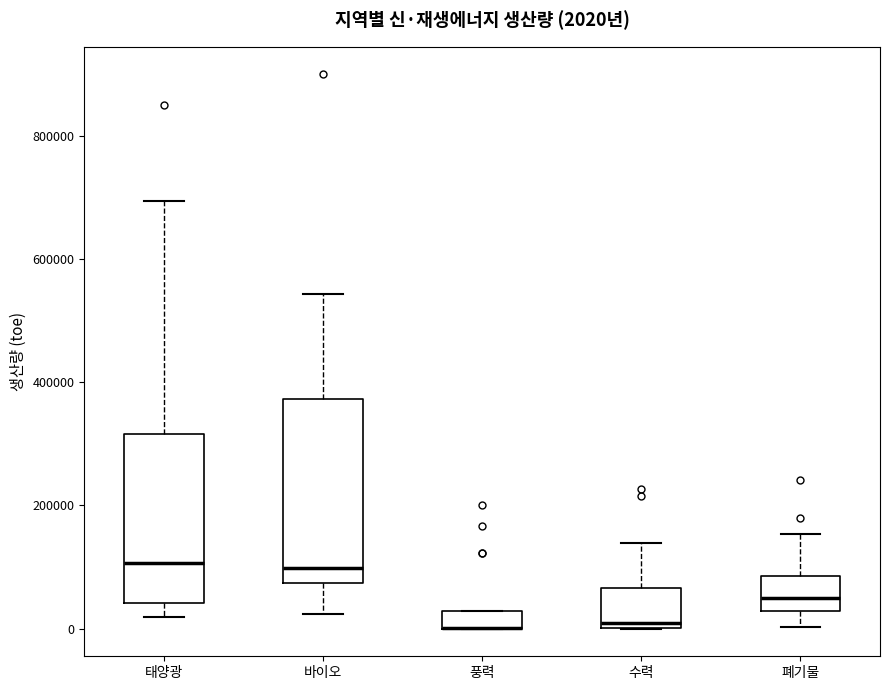

Comparing the boxes themselves (not the whiskers), which one is the tallest?

바이오